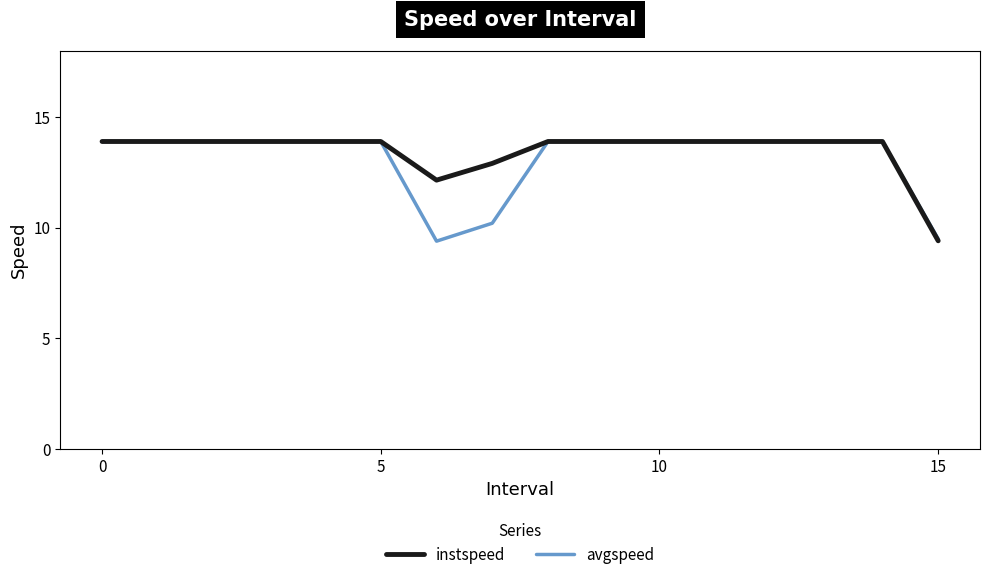

Rank the series by their average value, from highest to lowest.

instspeed, avgspeed